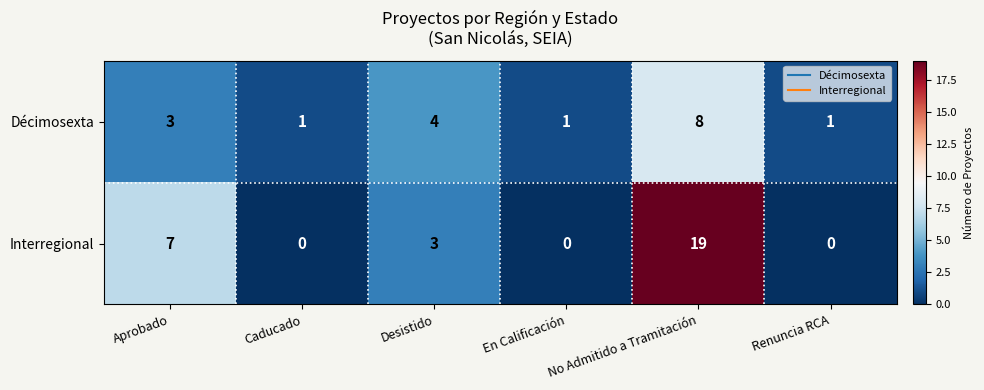

What is the sum of the Interregional values at No Admitido a Tramitación and Caducado?

19